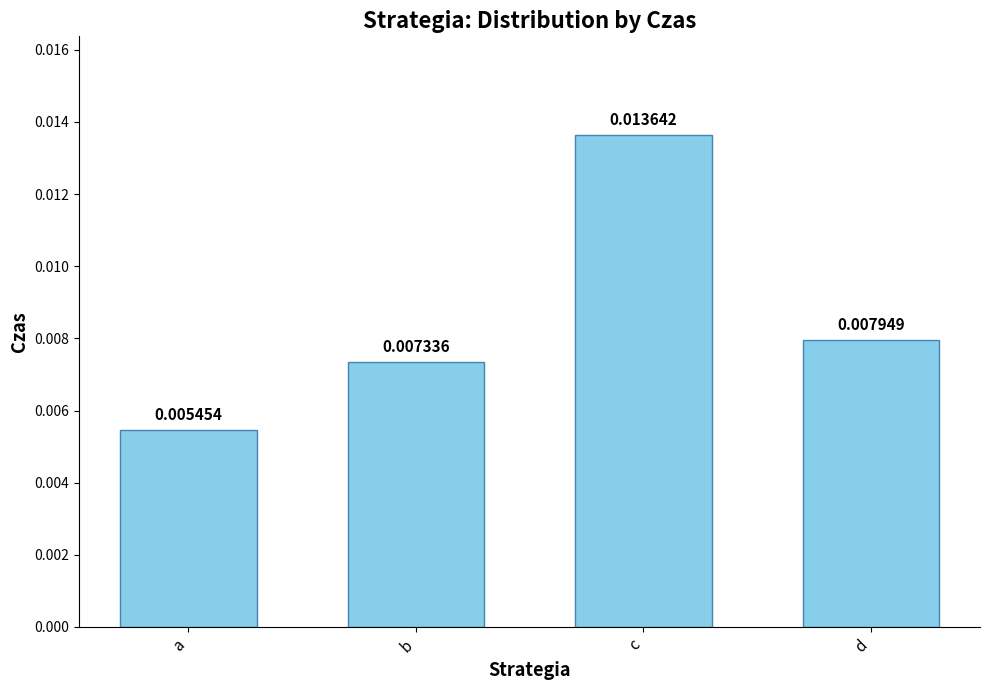

At which label is the value closest to 0?

a